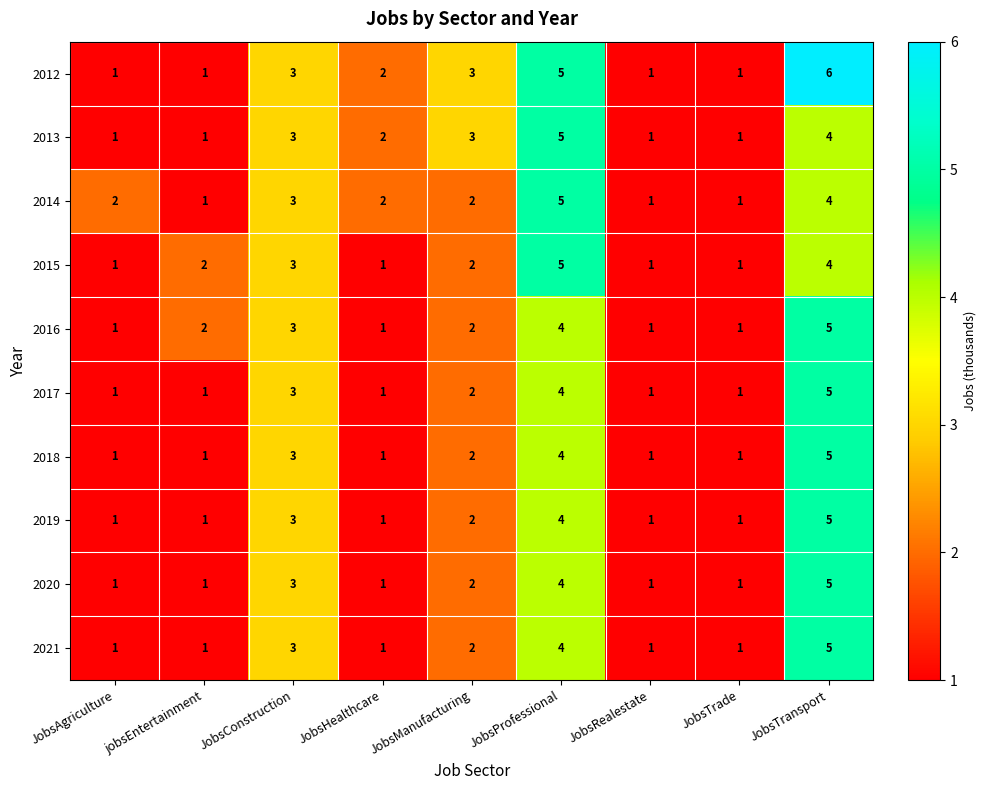

At which label is 2020 closest to 3?

JobsConstruction